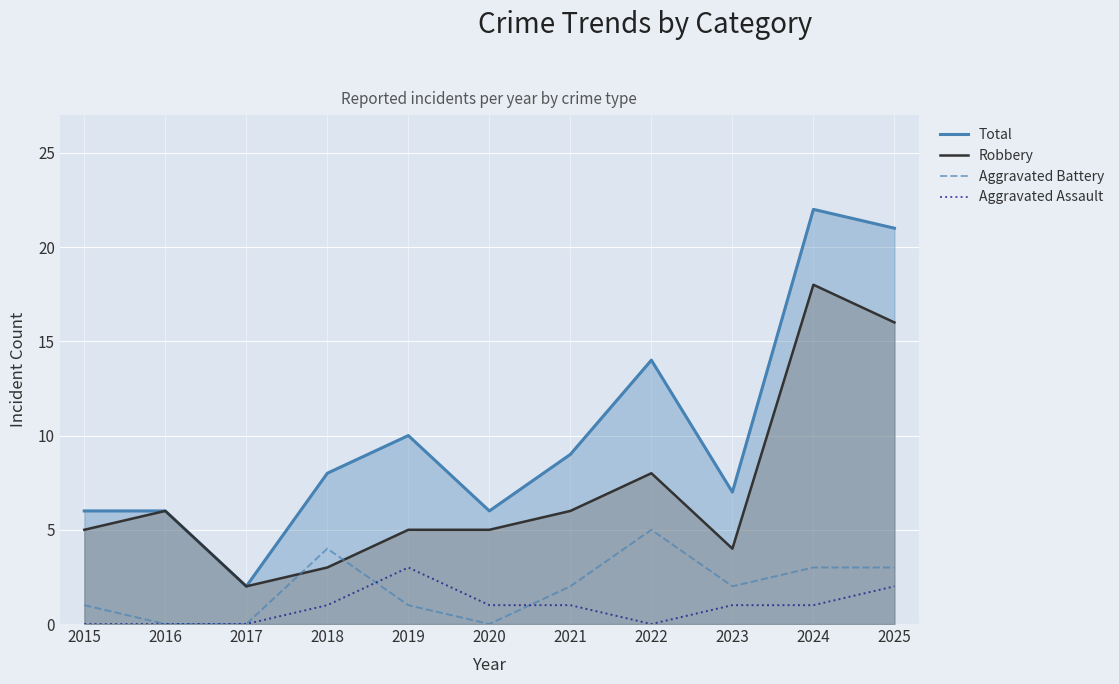

Which series has the largest total across all categories?

Total